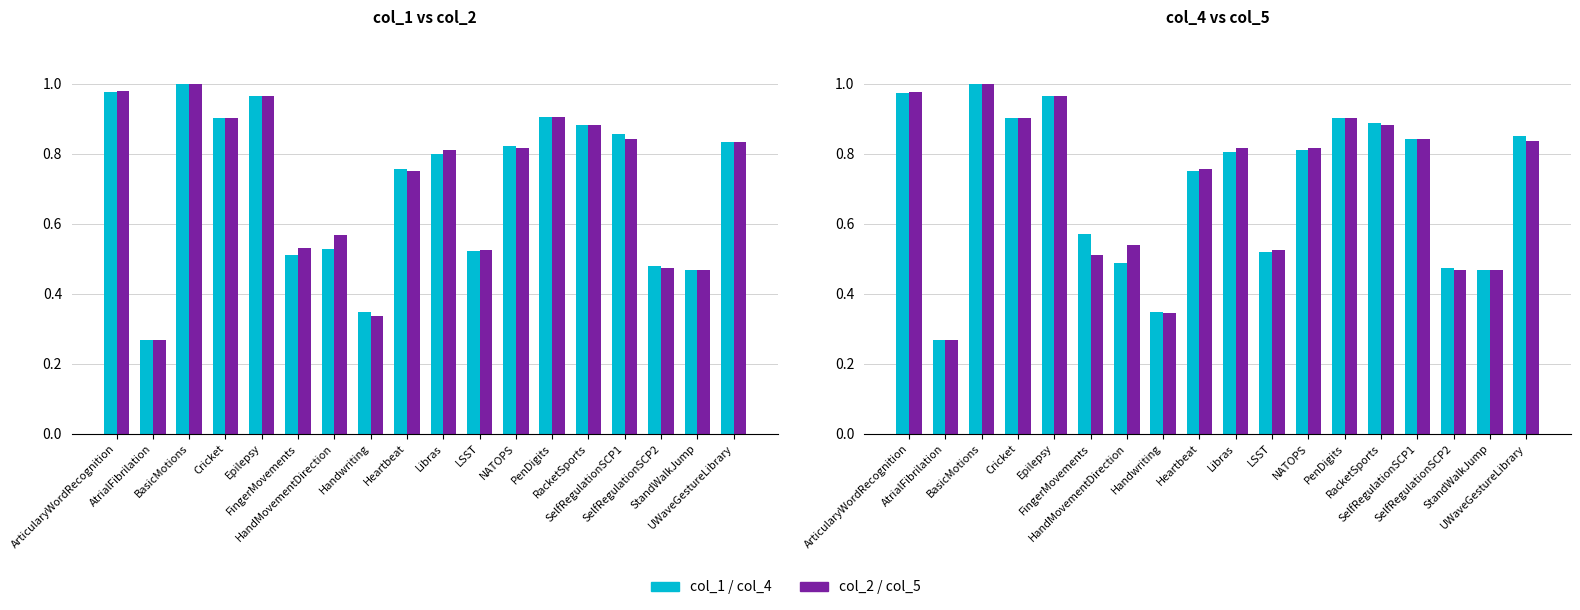

Reading left to right, extract all data points from this chart.

col_1: 1.0	0.3	1.0	0.9	1.0	0.5	0.5	0.3	0.8	0.8	0.5	0.8	0.9	0.9	0.9	0.5	0.5	0.8
col_2: 1.0	0.3	1.0	0.9	1.0	0.5	0.6	0.3	0.8	0.8	0.5	0.8	0.9	0.9	0.8	0.5	0.5	0.8
col_4: 1.0	0.3	1.0	0.9	1.0	0.6	0.5	0.3	0.8	0.8	0.5	0.8	0.9	0.9	0.8	0.5	0.5	0.8
col_5: 1.0	0.3	1.0	0.9	1.0	0.5	0.5	0.3	0.8	0.8	0.5	0.8	0.9	0.9	0.8	0.5	0.5	0.8